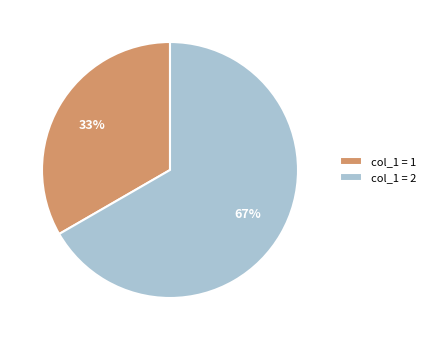

Approximately how many times larger is the value at col_1 = 1 compared to col_1 = 2?

0.5